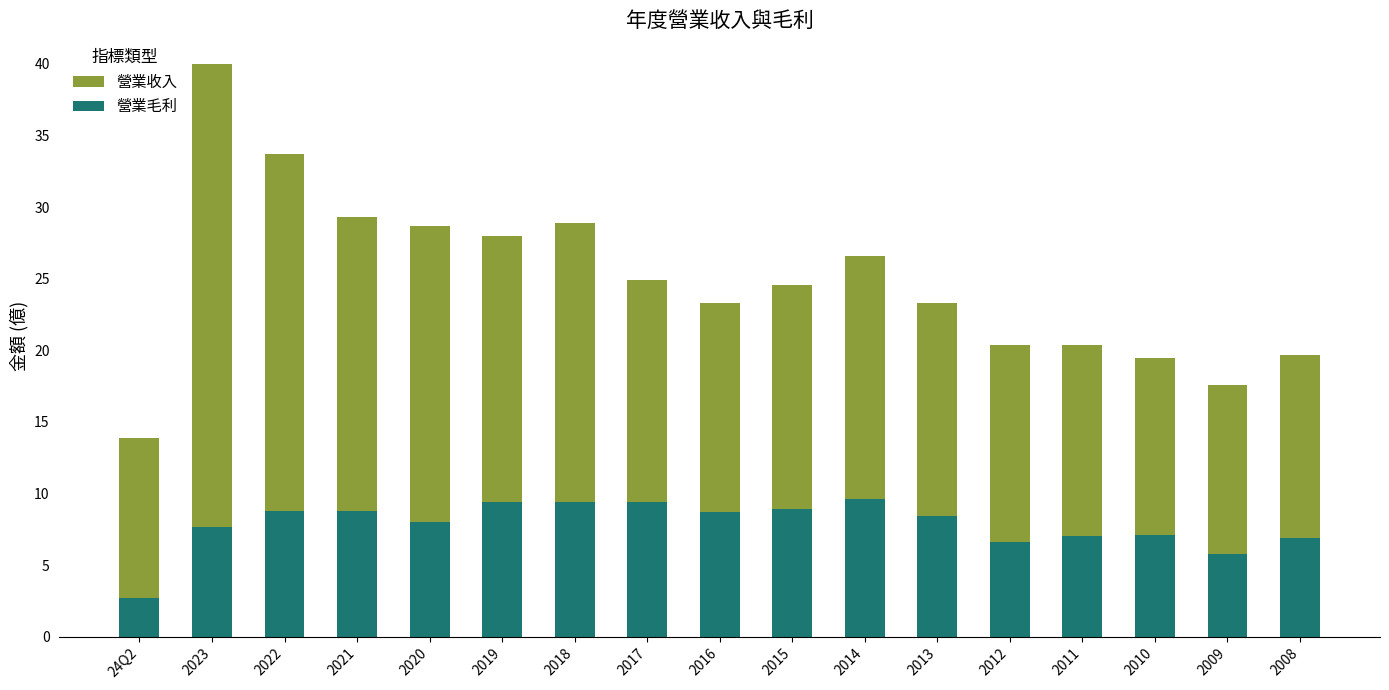

Does the chart contain any negative values?

No